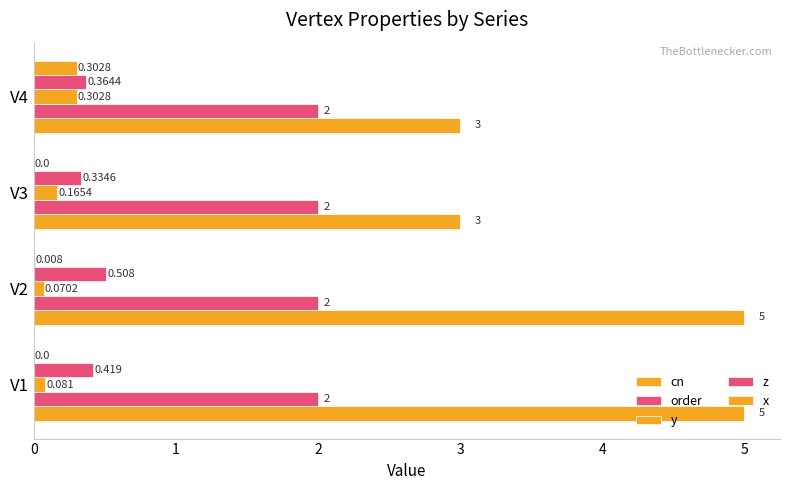

Count the number of data series in this chart.

5